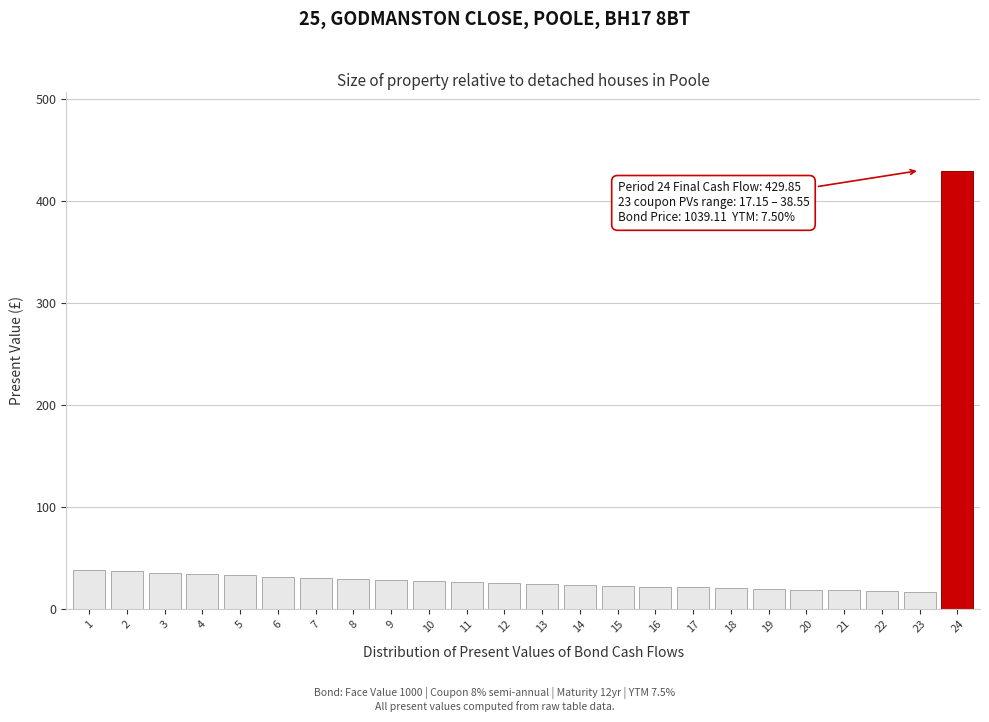

What is the value of the 21st bar from the left?

18.5